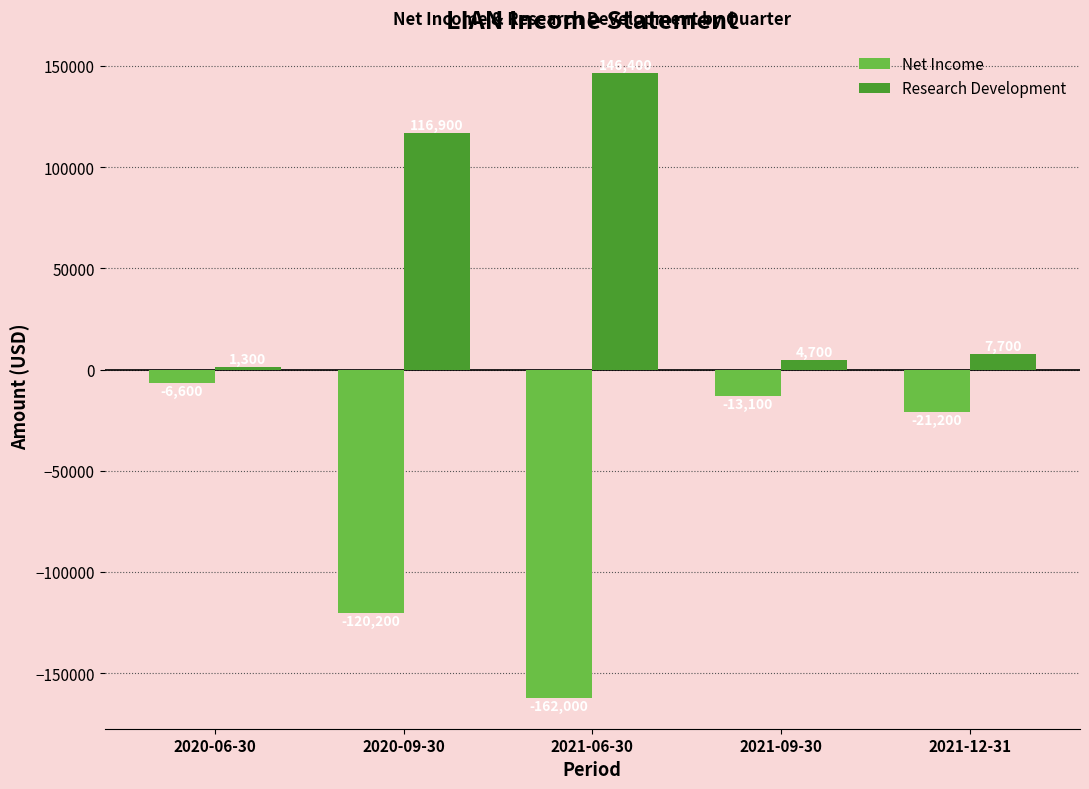

Reading left to right, transcribe all the data shown in this chart.

Net Income: -6600	-120200	-162000	-13100	-21200
Research Development: 1300	116900	146400	4700	7700